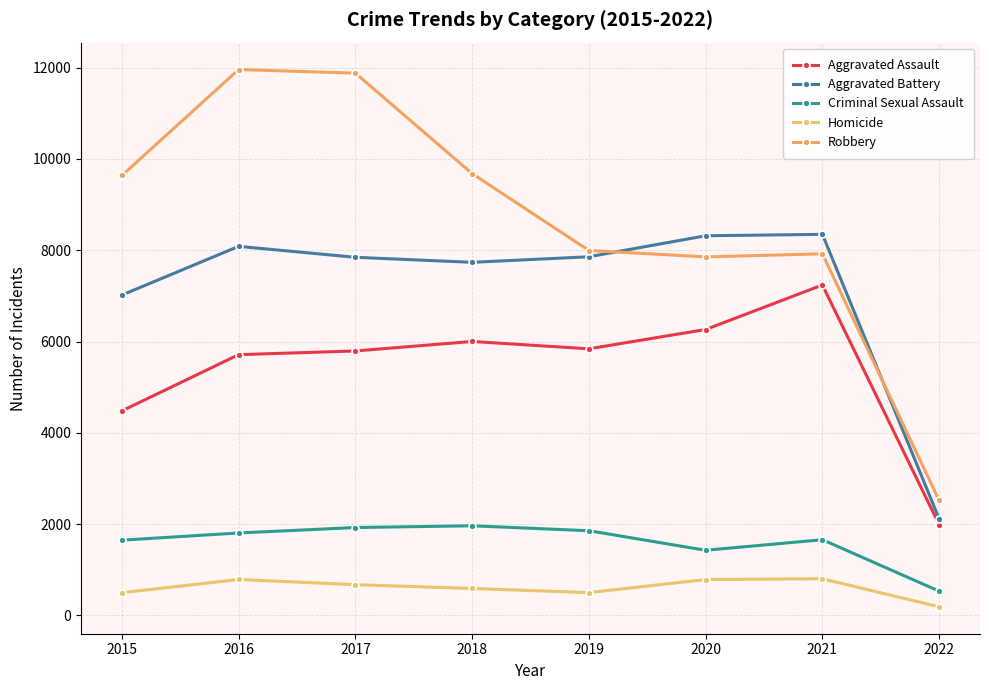

Does the chart display data point markers on the line(s)?

Yes